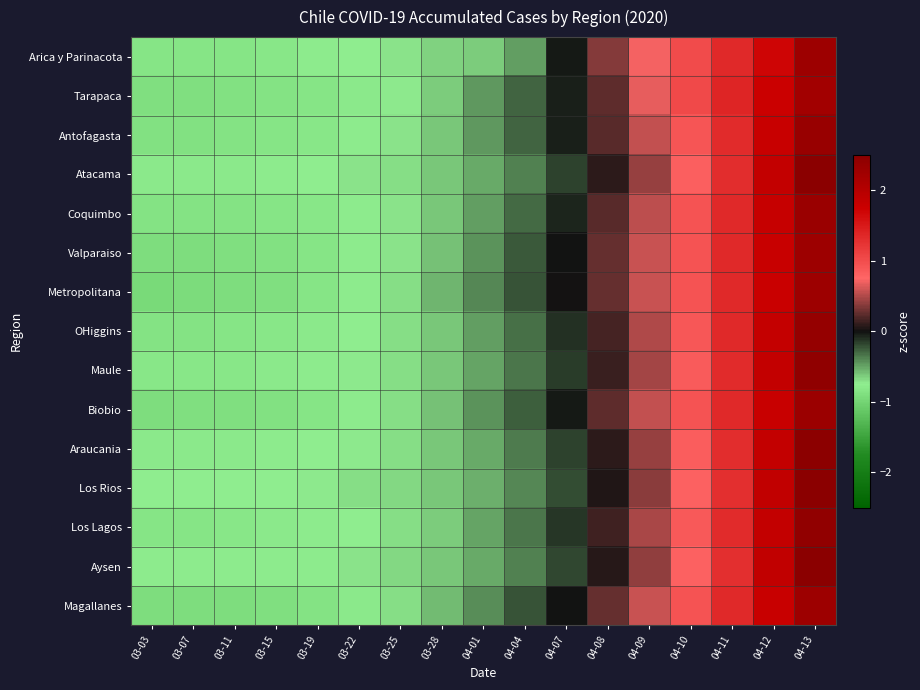

Which has a higher value, 04-09 or 03-07?

04-09